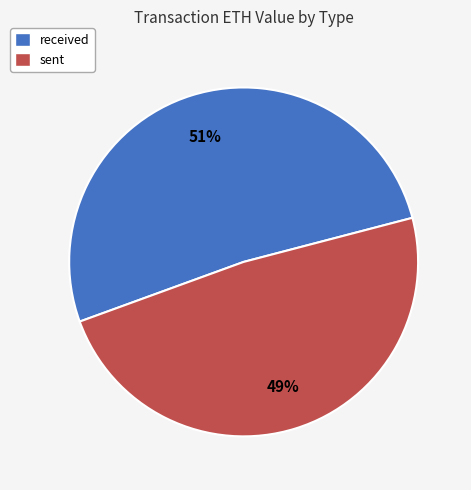

Rank the categories by value from lowest to highest.

sent, received